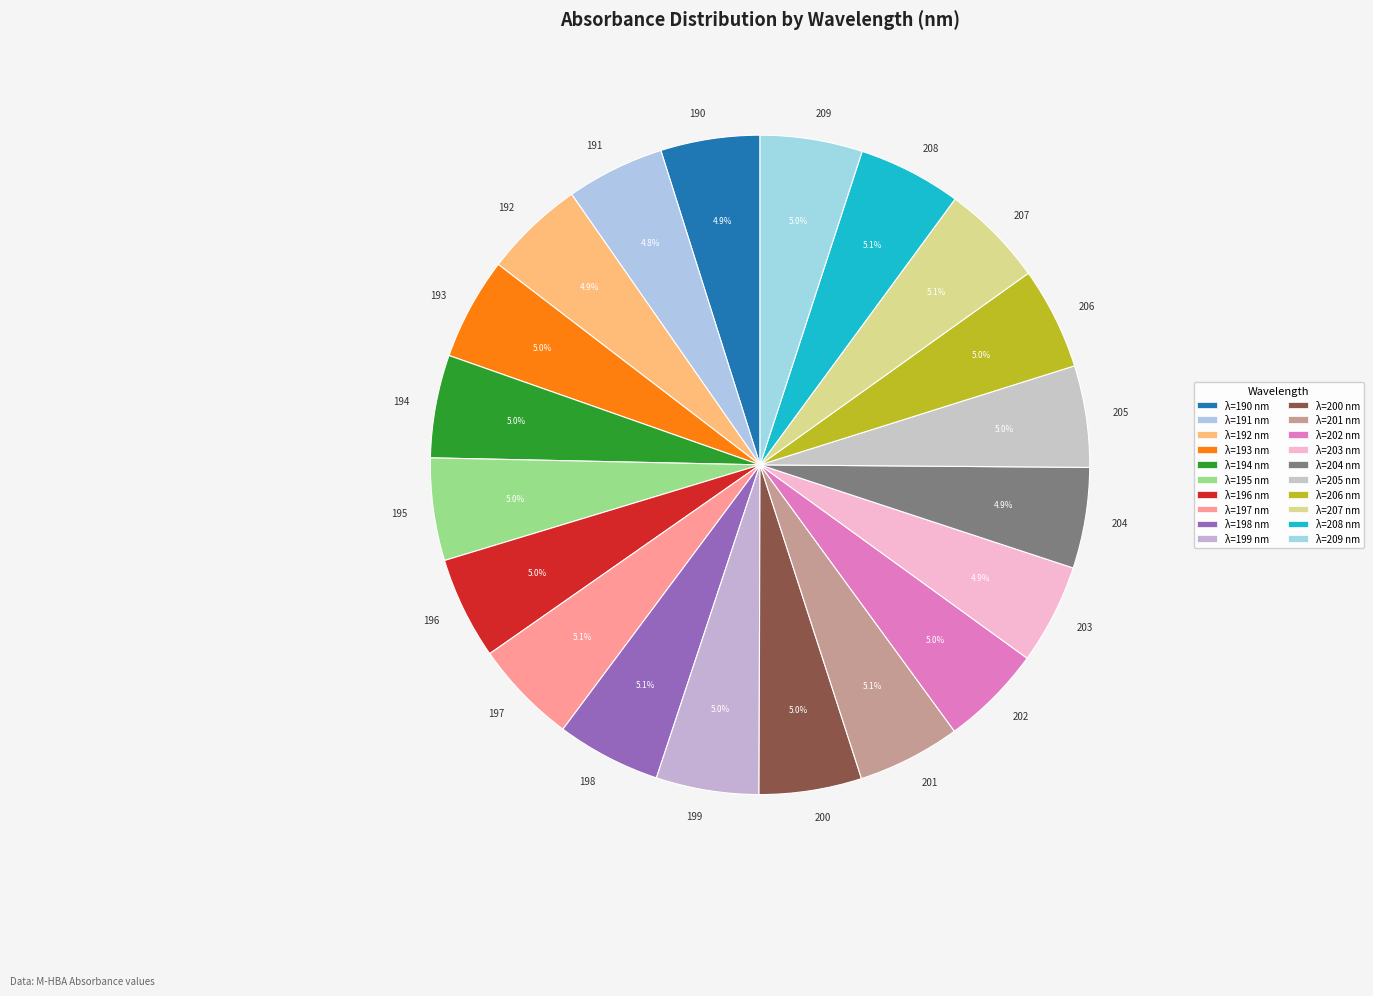

What percentage is the 209 slice, to the nearest percent?

5%